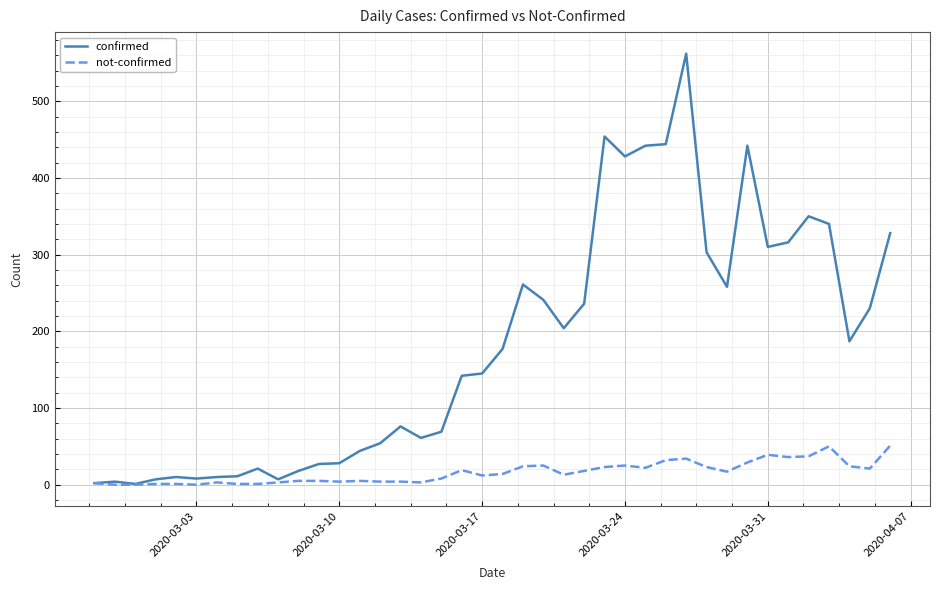

What is the maximum value for confirmed?

562